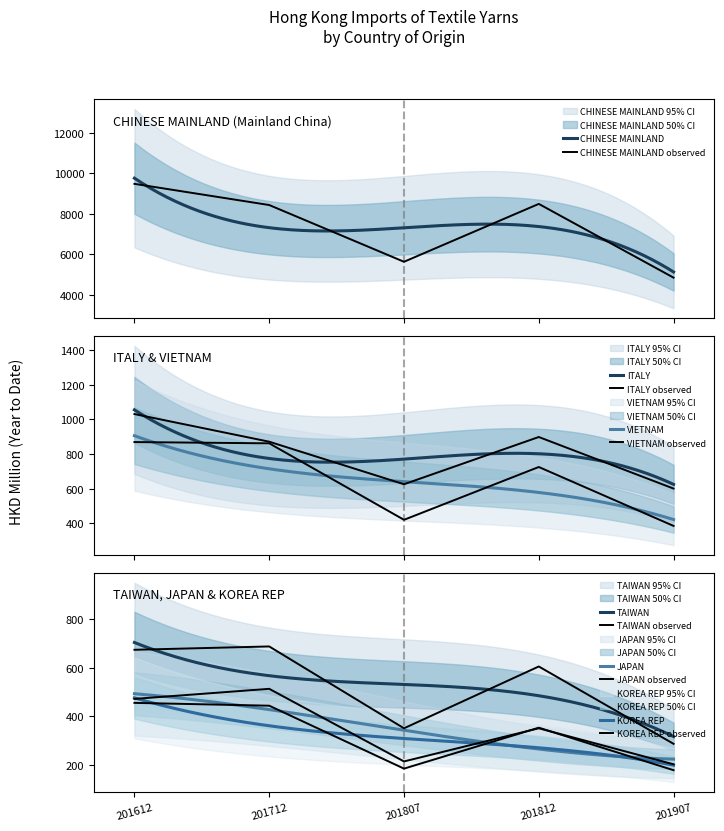

List the labels in order of JAPAN value, smallest first.

201907, 201807, 201812, 201612, 201712